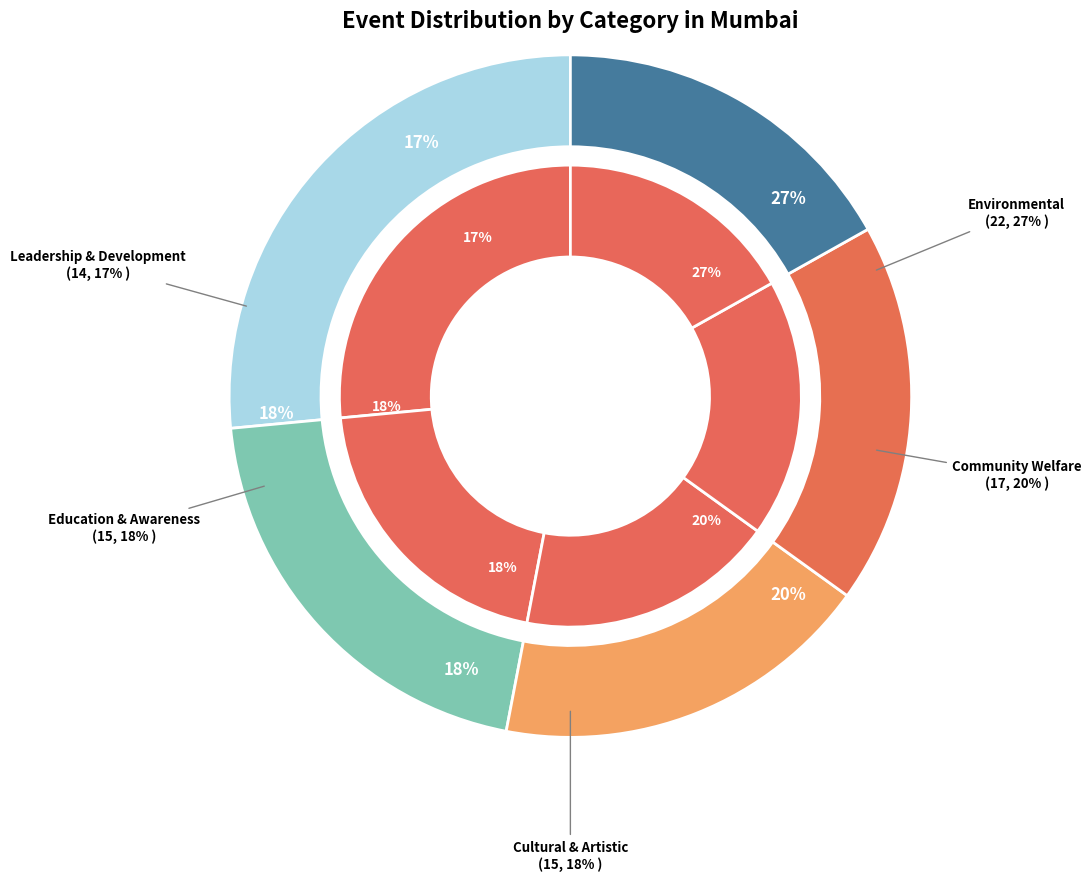

What is the ratio of the value at Environmental to the value at Education & Awareness?

1.5